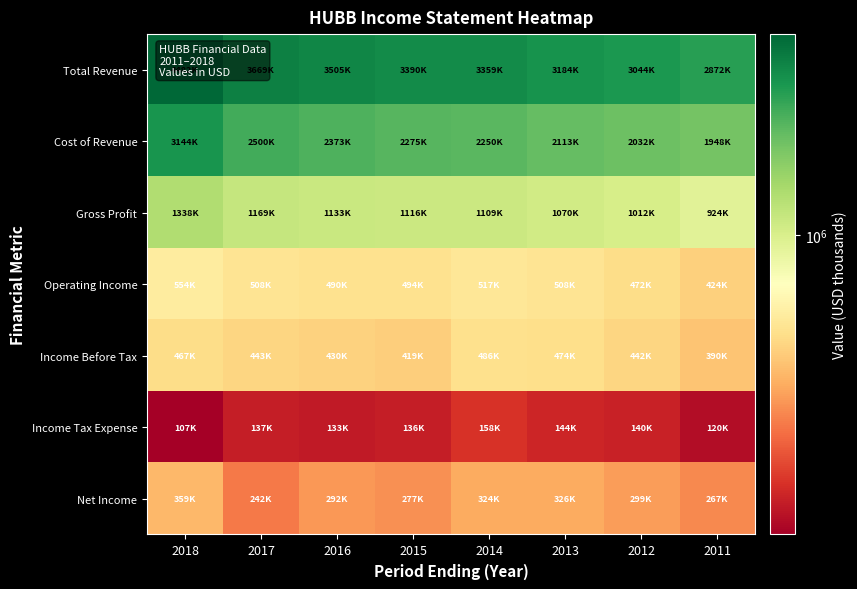

Which series has the widest spread of values?

Total Revenue